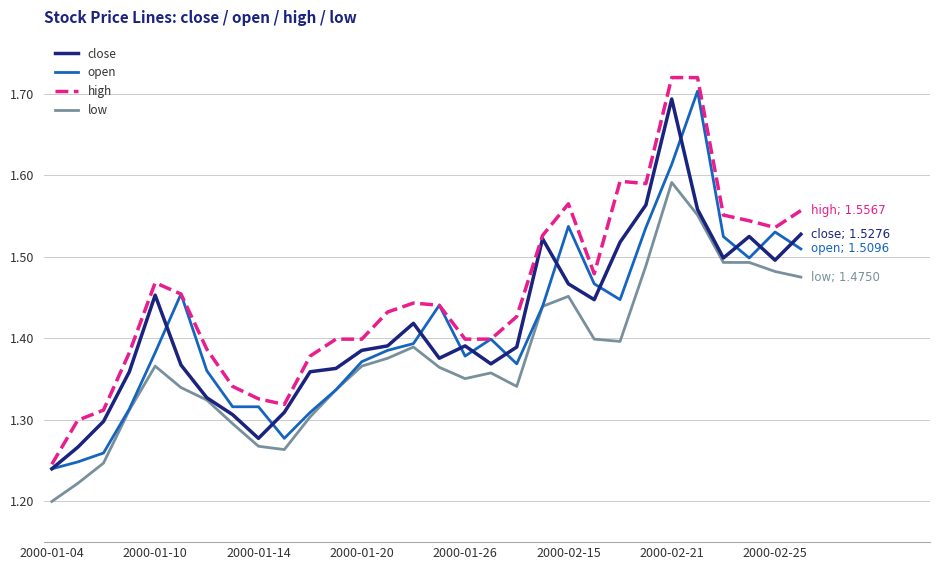

How many lines are shown in the chart?

4